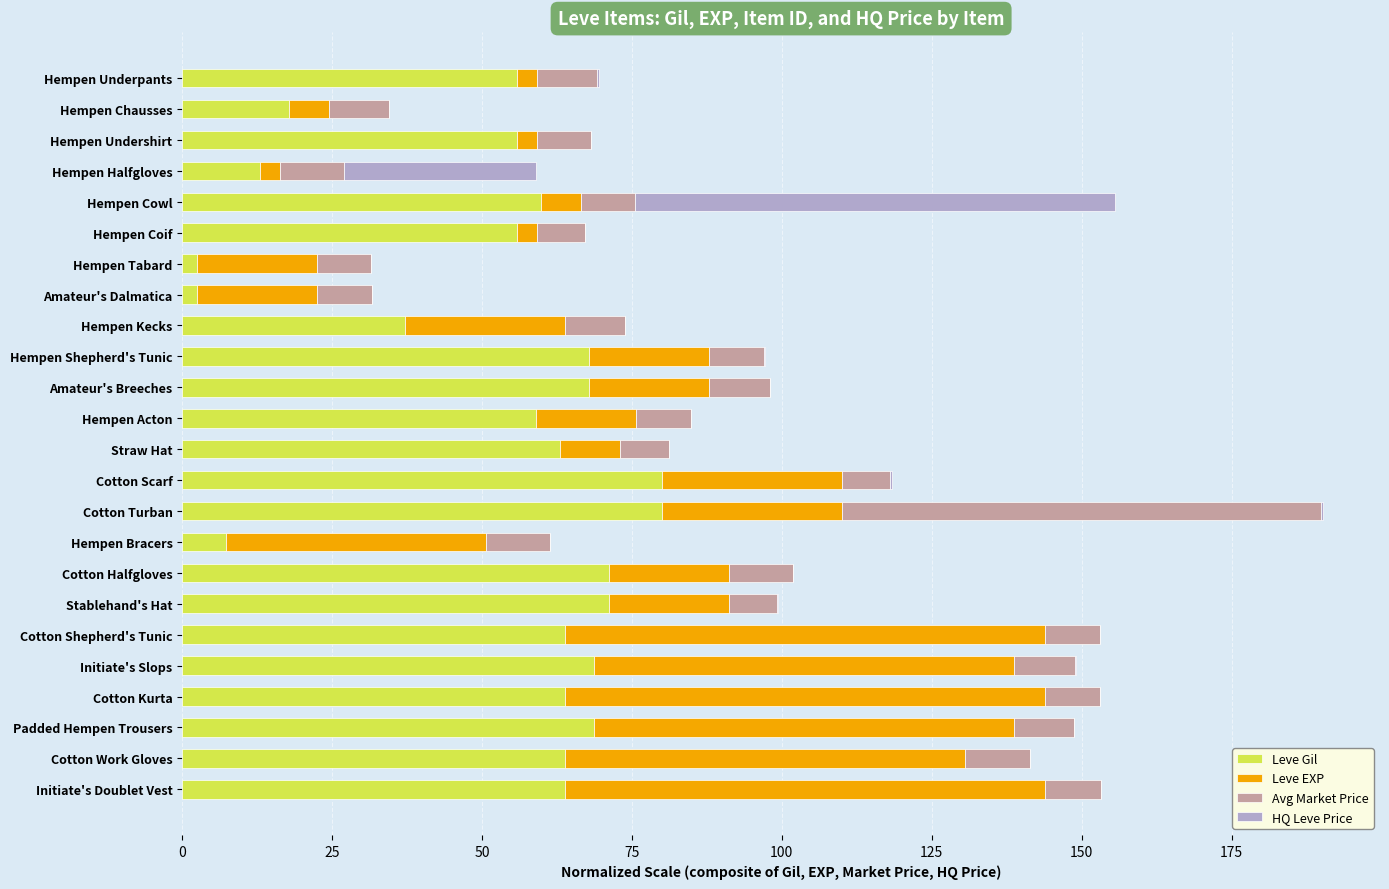

At which category is the sum across all series the highest?

Cotton Turban